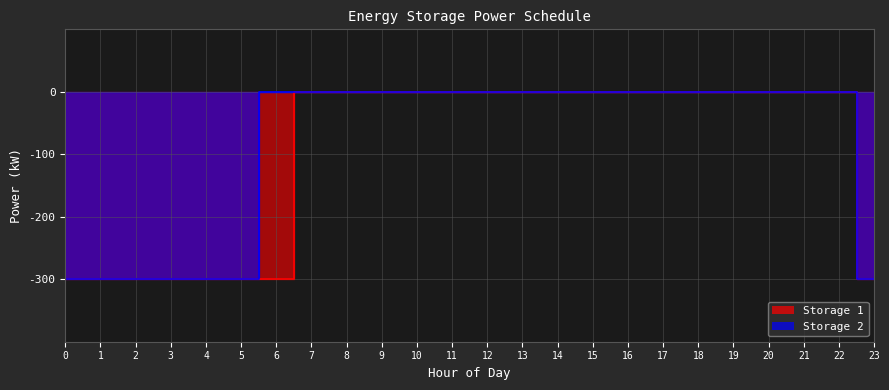

Reading left to right, transcribe all the data shown in this chart.

Storage 1: 0=-300	1=-300	2=-300	3=-300	4=-300	5=-300	6=-300	7=0	8=0	9=0	10=0	11=0	12=0	13=0	14=0	15=0	16=0	17=0	18=0	19=0	20=0	21=0	22=0	23=-300
Storage 2: 0=-300	1=-300	2=-300	3=-300	4=-300	5=-300	6=0	7=0	8=0	9=0	10=0	11=0	12=0	13=0	14=0	15=0	16=0	17=0	18=0	19=0	20=0	21=0	22=0	23=-300